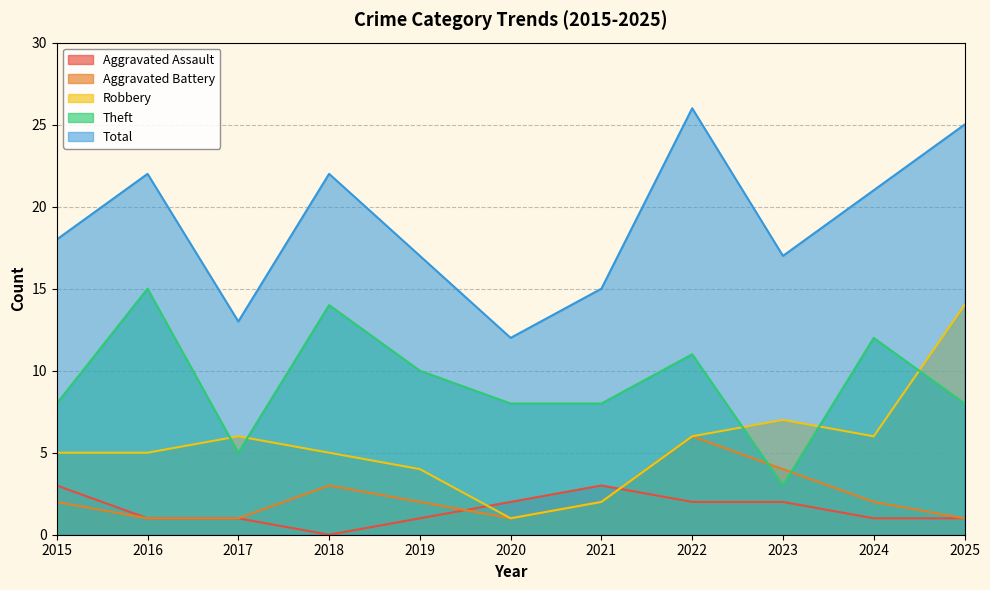

True or false: Aggravated Battery and Robbery intersect in this chart.

False